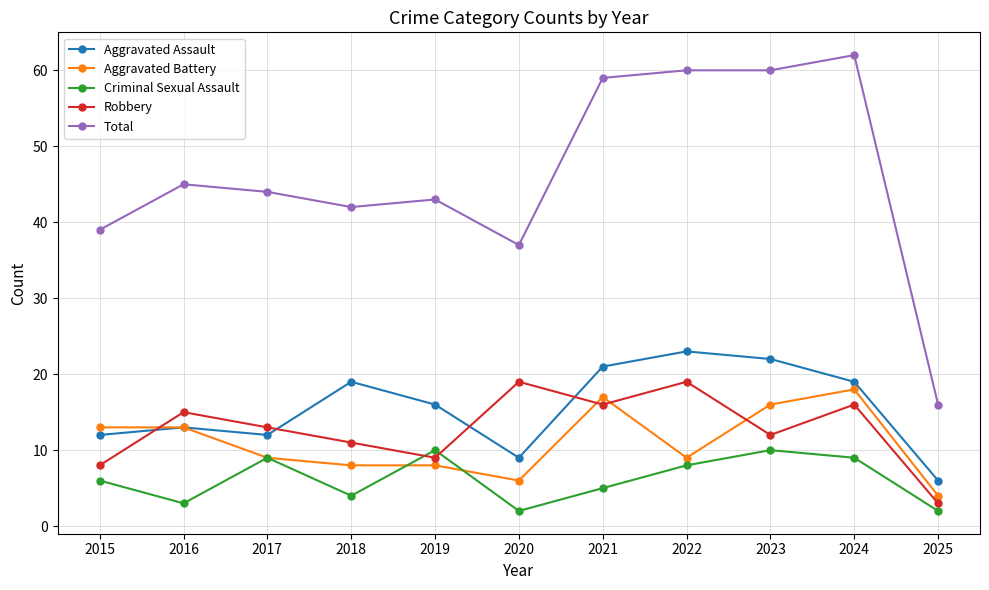

Rank the series by their maximum value, from highest to lowest.

Total, Aggravated Assault, Robbery, Aggravated Battery, Criminal Sexual Assault